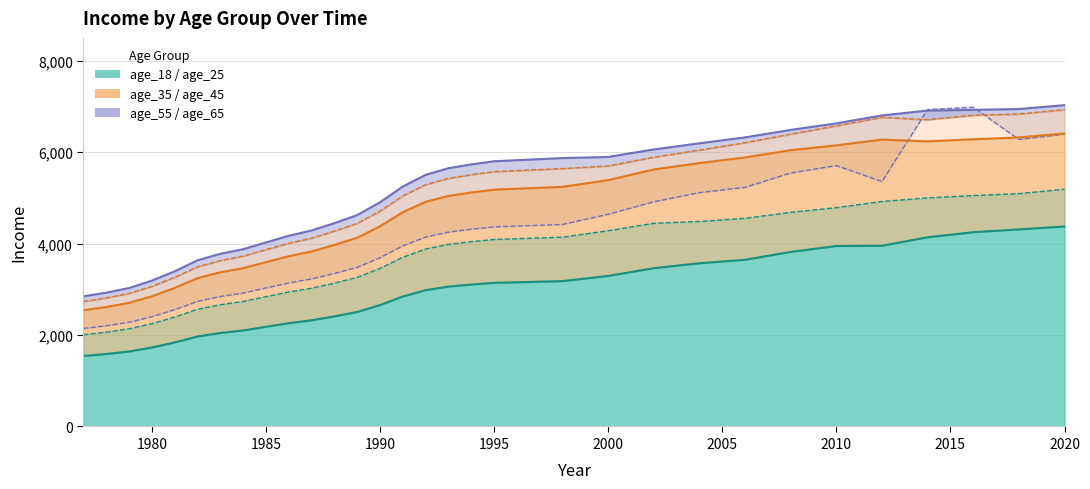

What is the smallest value displayed?

1542.2